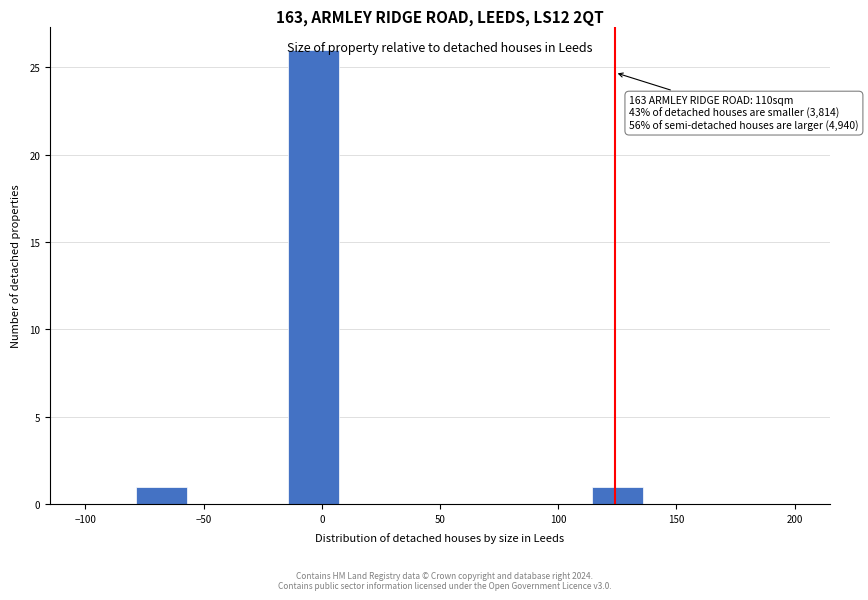

Over which range of the x-axis is the bar tallest?

-15 to 5